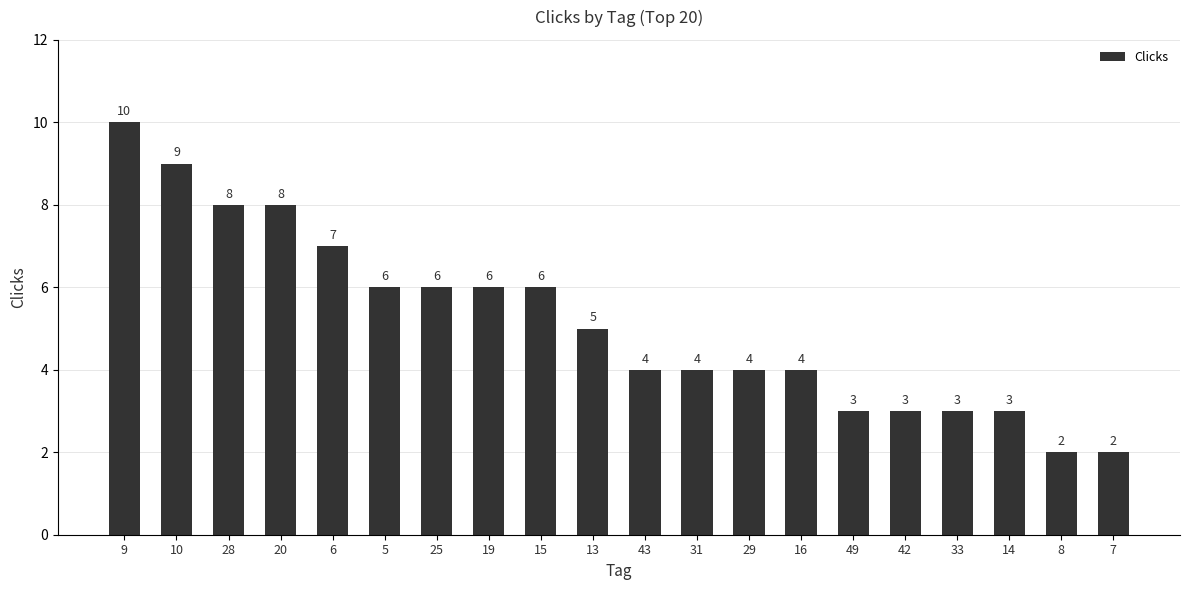

The chart shows a value of 3 at 15. True or false?

False